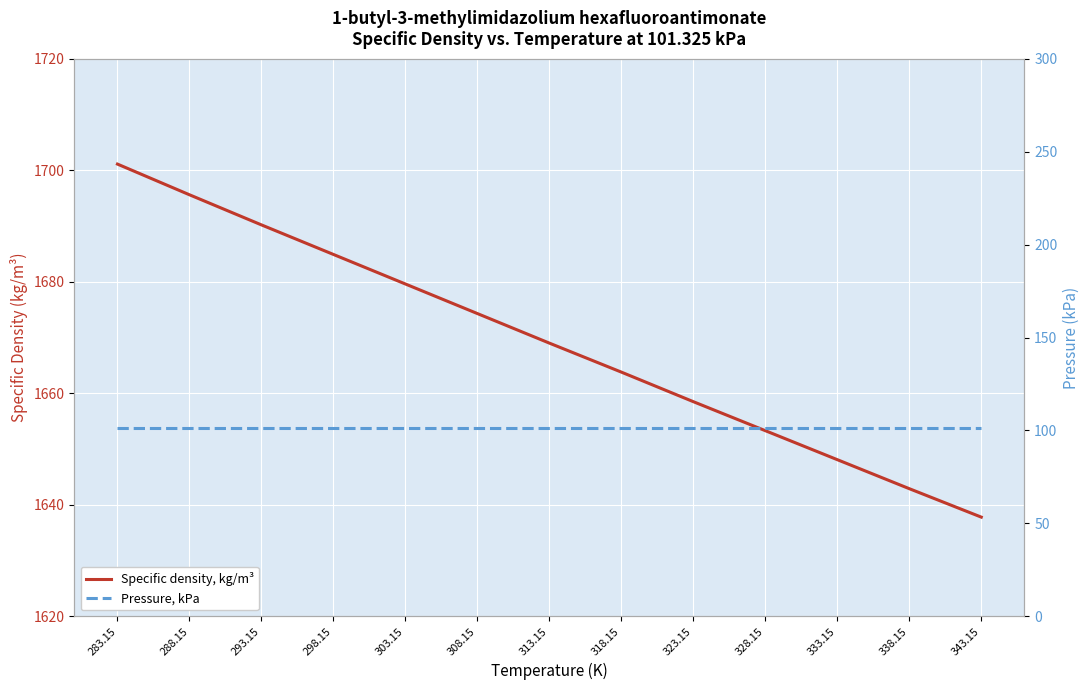

Does the chart display data point markers on the line(s)?

No